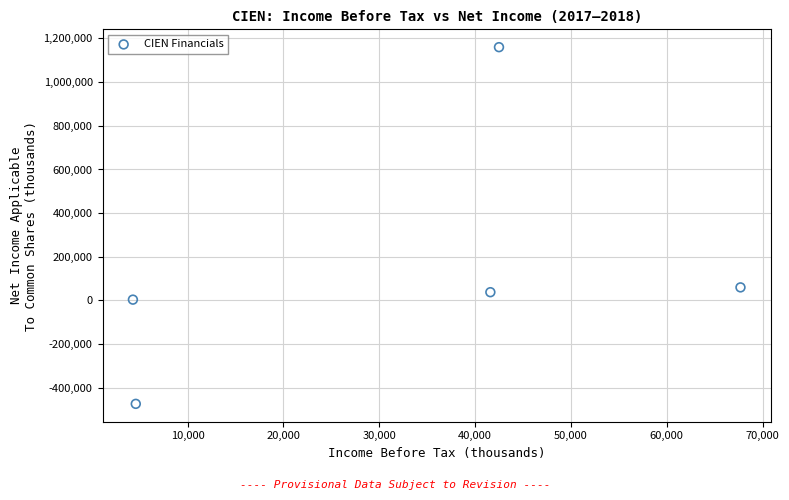

What is the average Y value?

157720